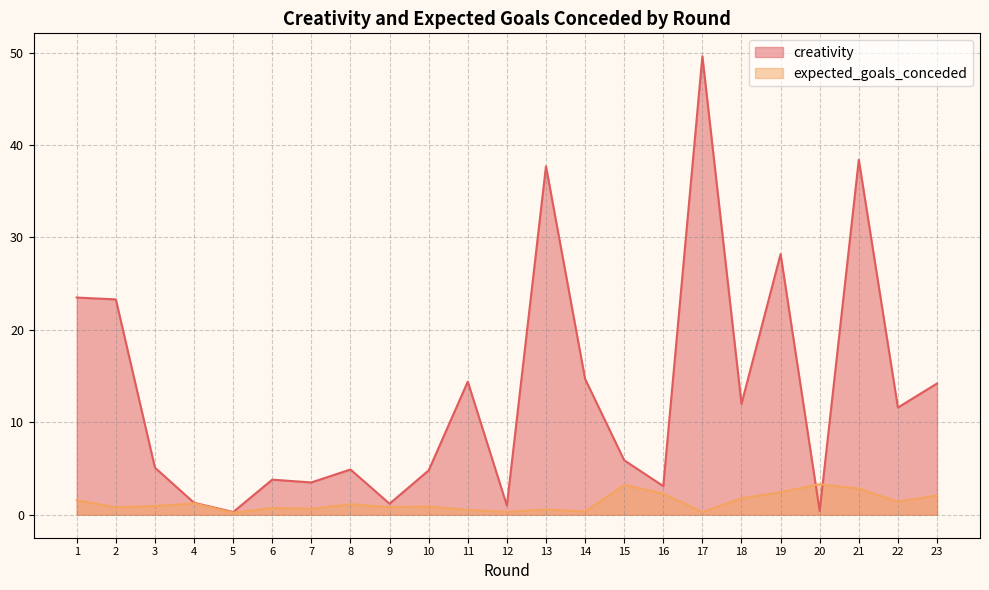

Rank the series at 14 from highest to lowest value.

creativity, expected_goals_conceded